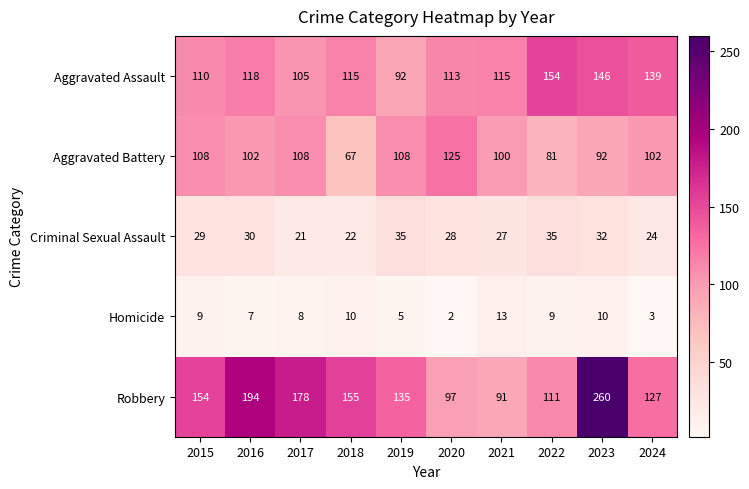

Rank the series at 2015 from lowest to highest value.

Homicide, Criminal Sexual Assault, Aggravated Battery, Aggravated Assault, Robbery